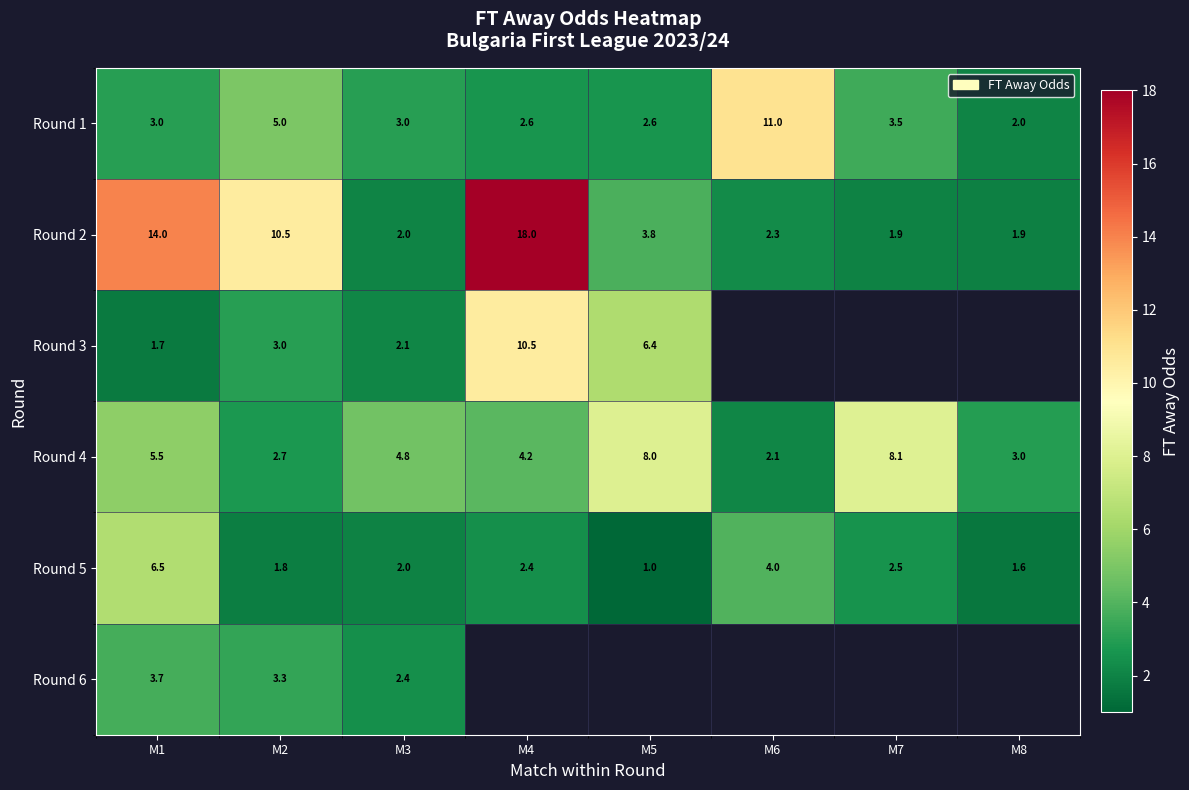

At M1, list the series in order from smallest to largest.

Round 3, Round 1, Round 6, Round 4, Round 5, Round 2